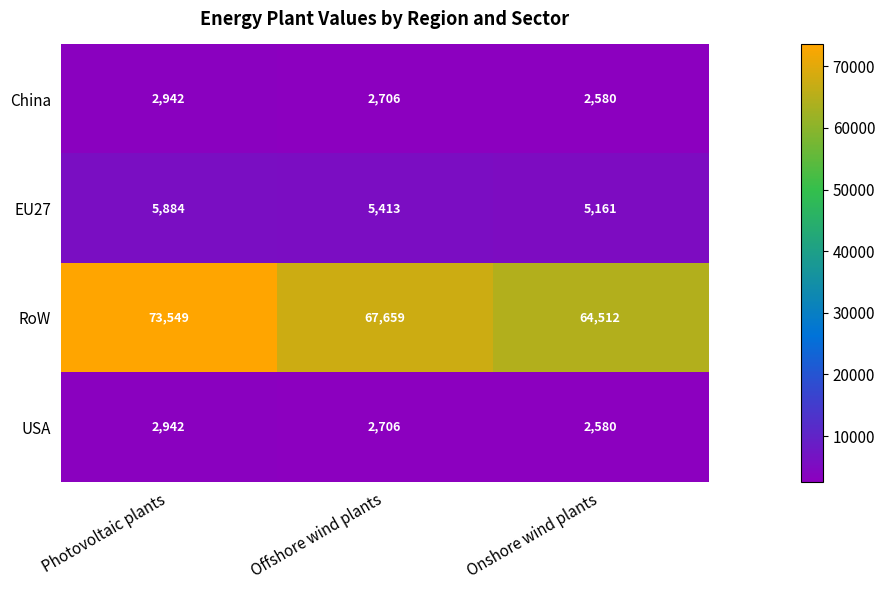

Rank the categories by RoW value from highest to lowest.

Photovoltaic plants, Offshore wind plants, Onshore wind plants